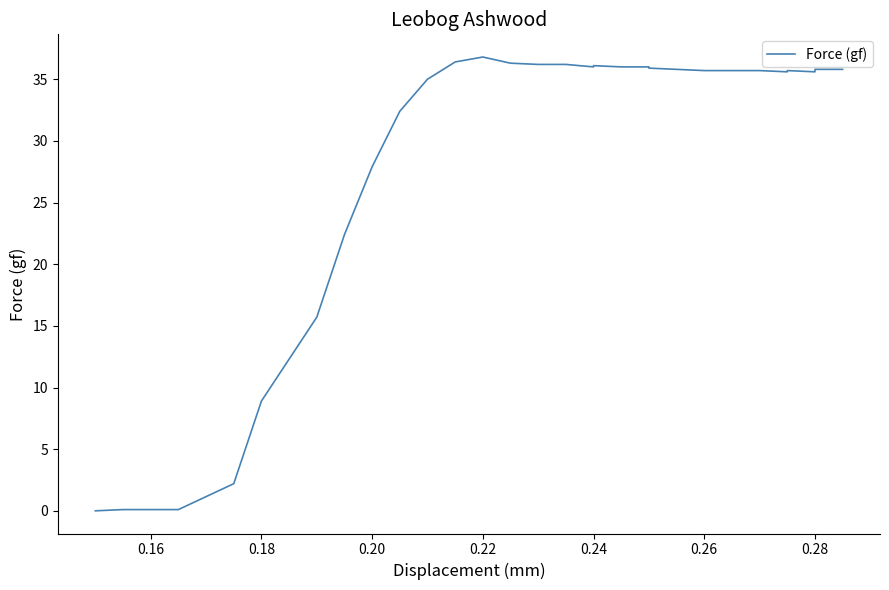

How many interior local valleys (lower than both neighbors) does the data have?

3